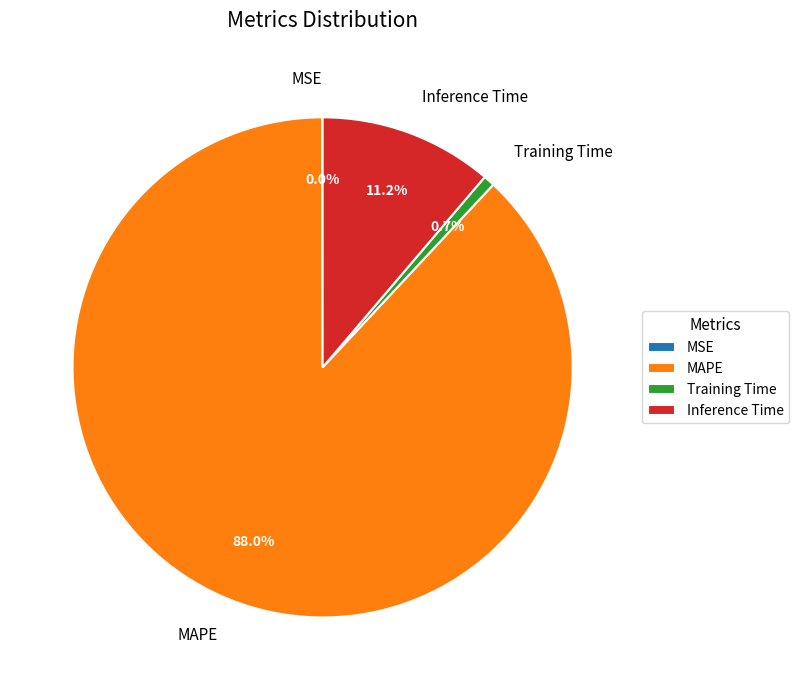

What percentage is NOT represented by Inference Time?

88.8%